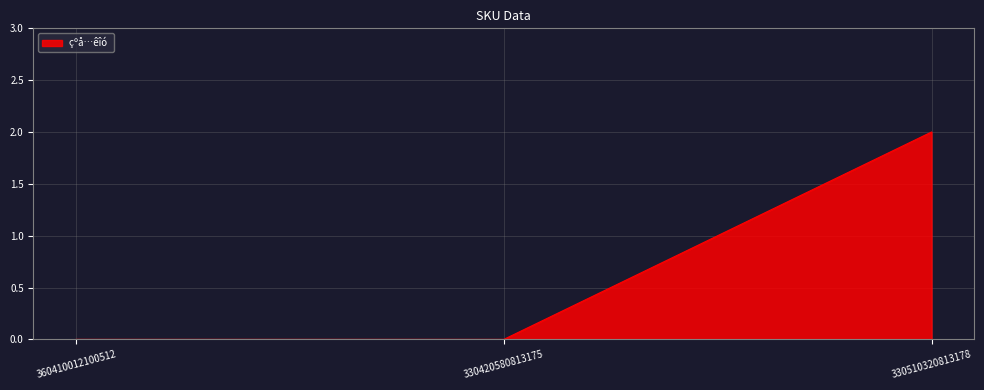

What is the maximum value shown in the chart?

2